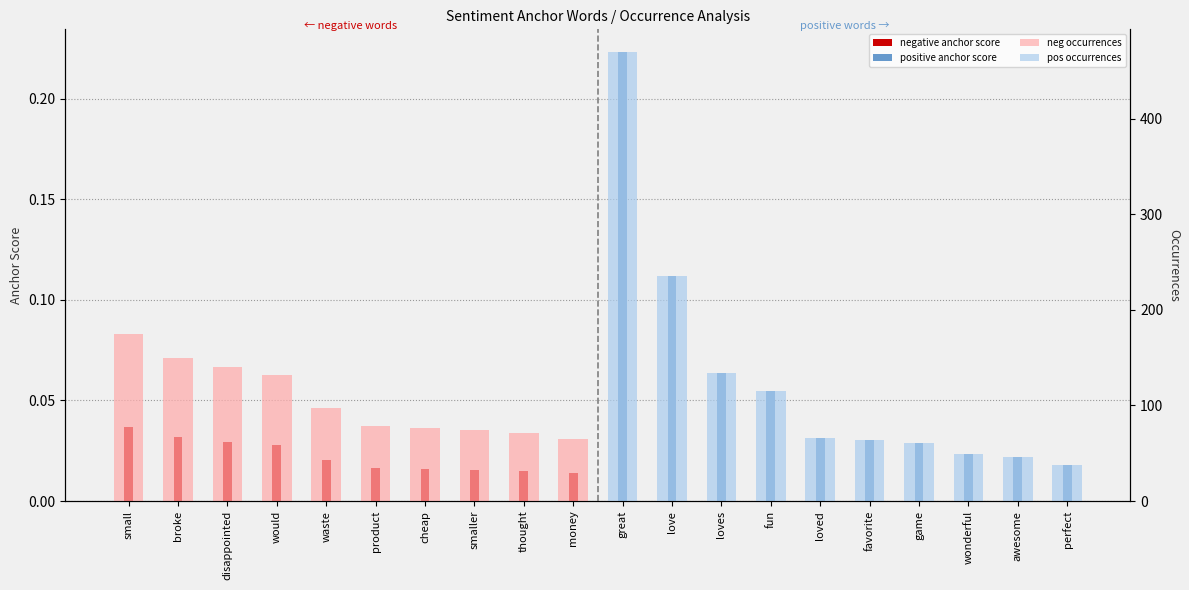

How many bars are there in each group?

4